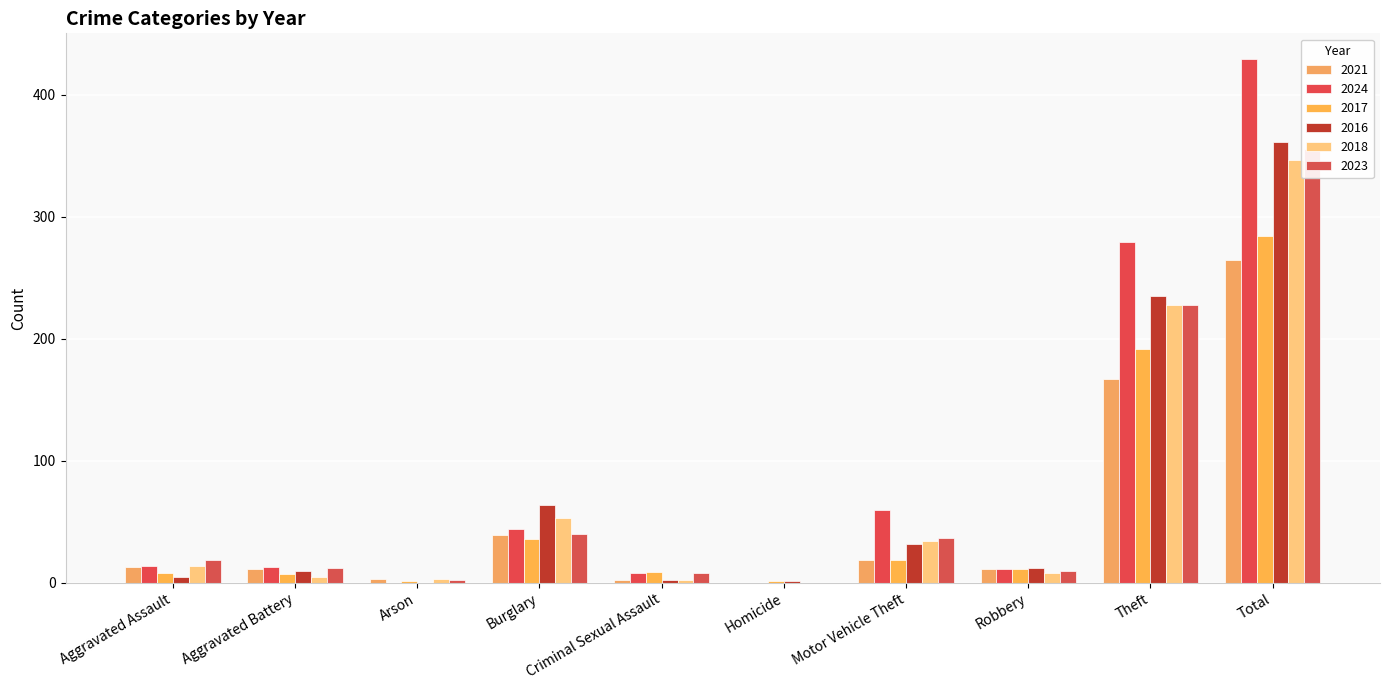

What is the average value of the 2017 series?

57